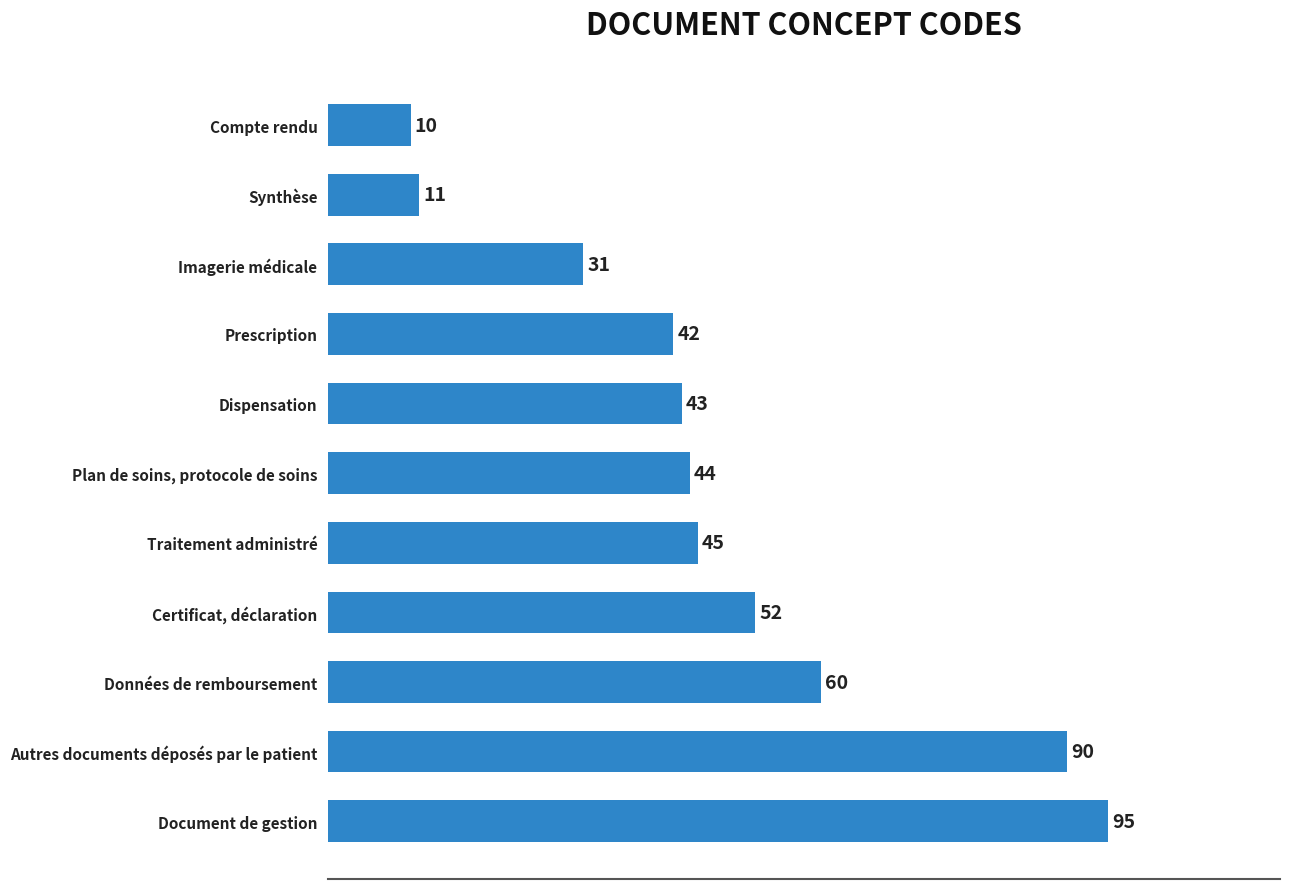

What is the difference between the maximum and second lowest values?

84